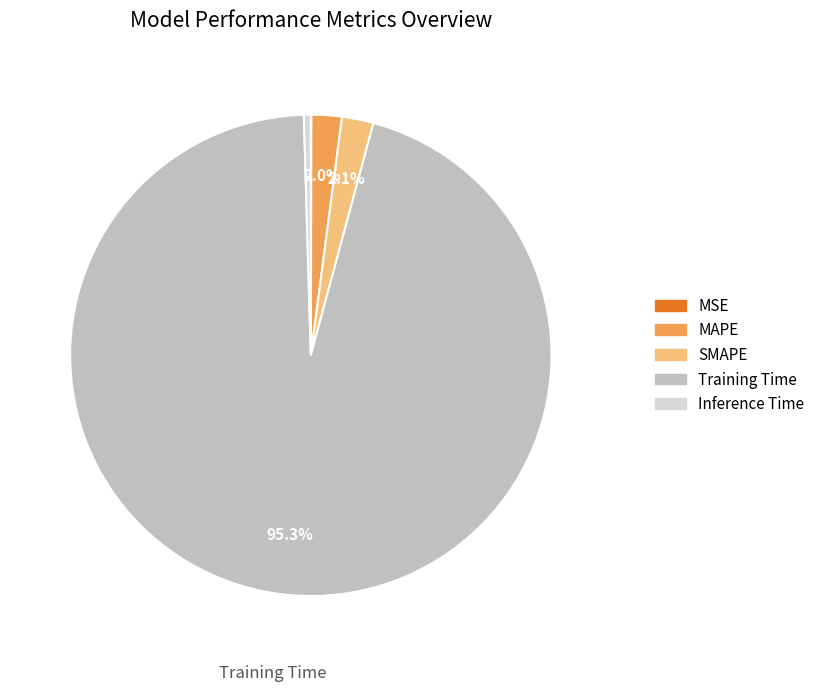

Which category accounts for the majority?

Training Time